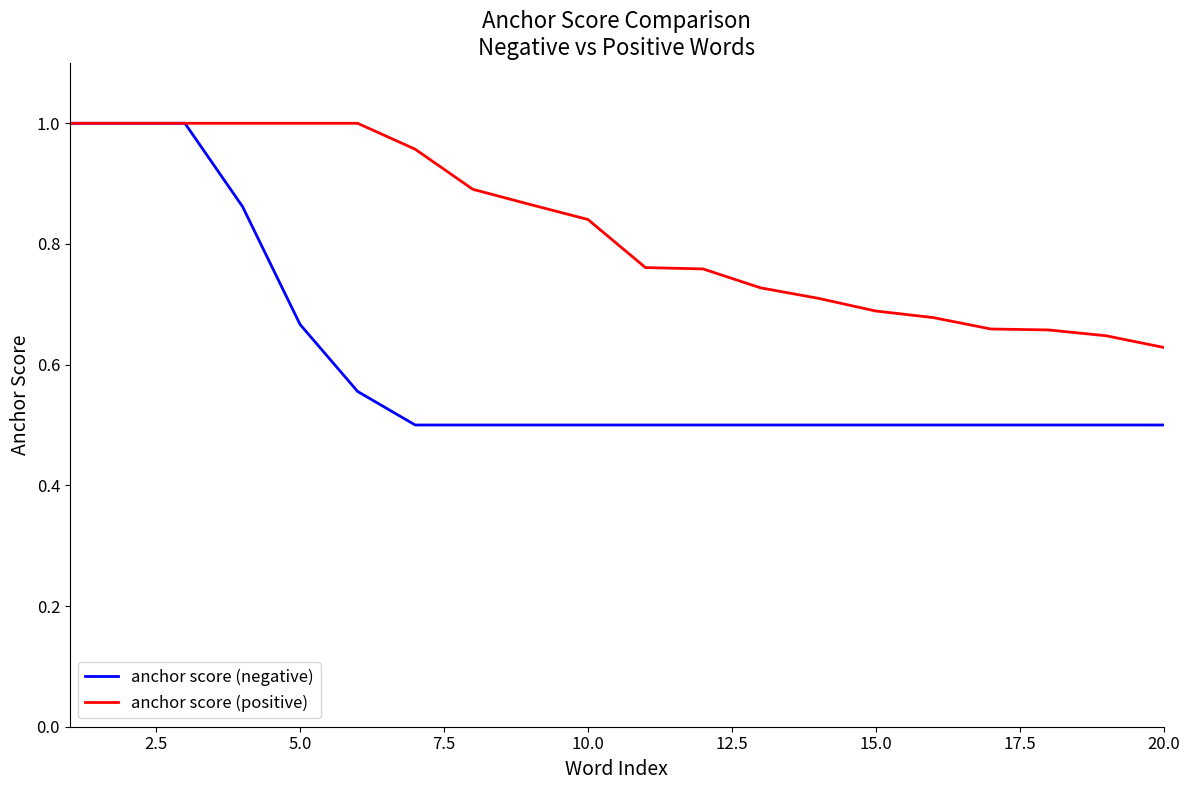

Which series has the largest total across all categories?

anchor score (positive)